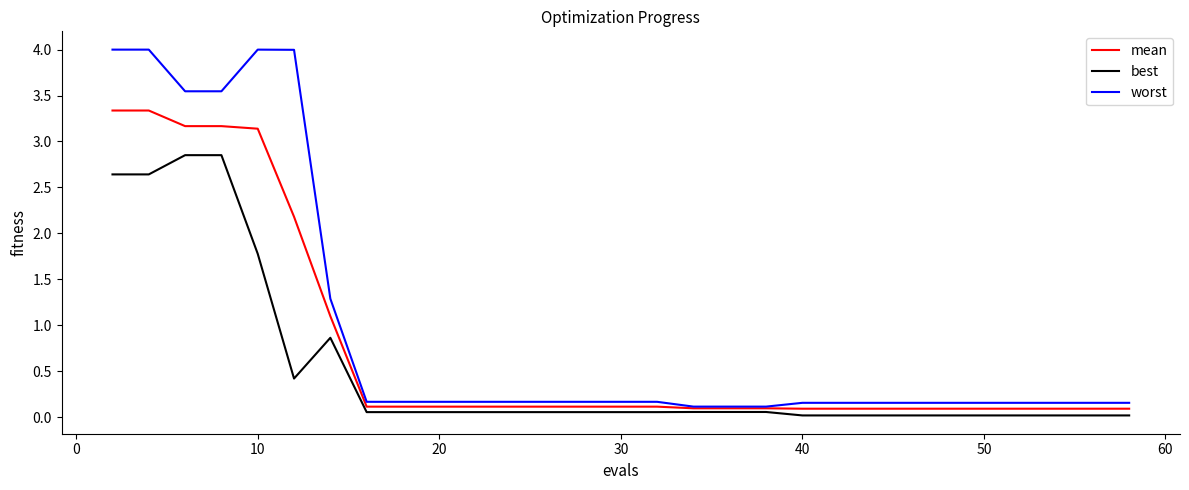

True or false: mean and best intersect in this chart.

False